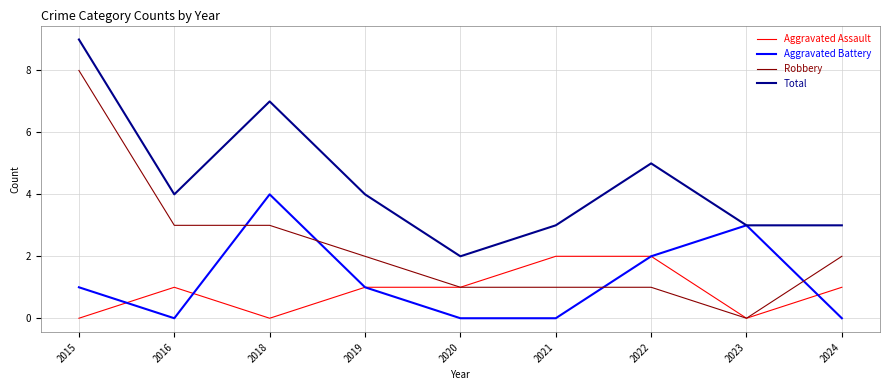

What is the difference between the highest and lowest values at 2018?

7